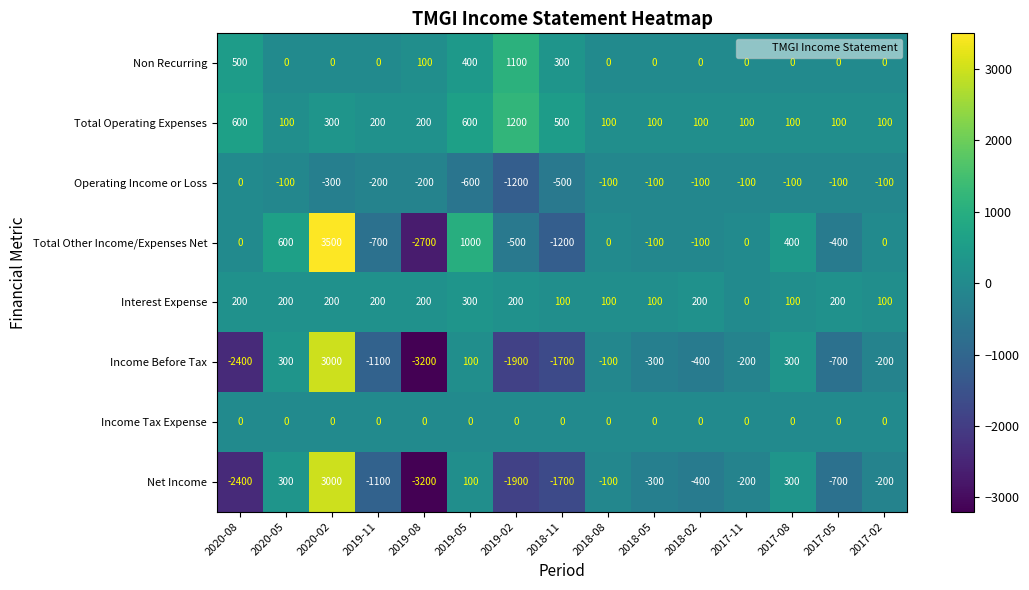

Which series changed the most between 2019-05 and 2018-08?

Total Other Income/Expenses Net